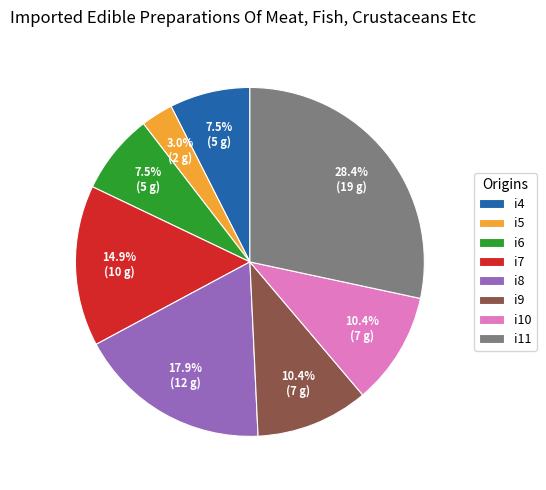

Combined, do i10 and i7 account for over 50%?

No